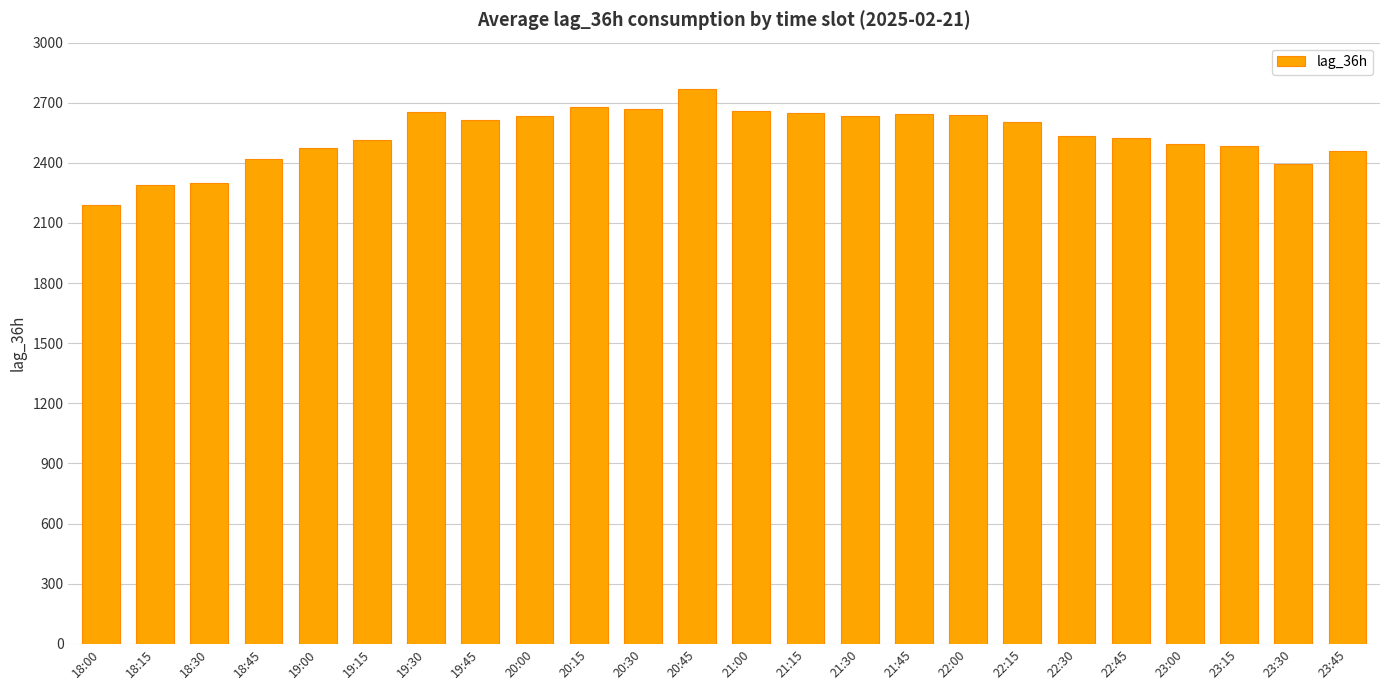

How many values are below 2605?

12